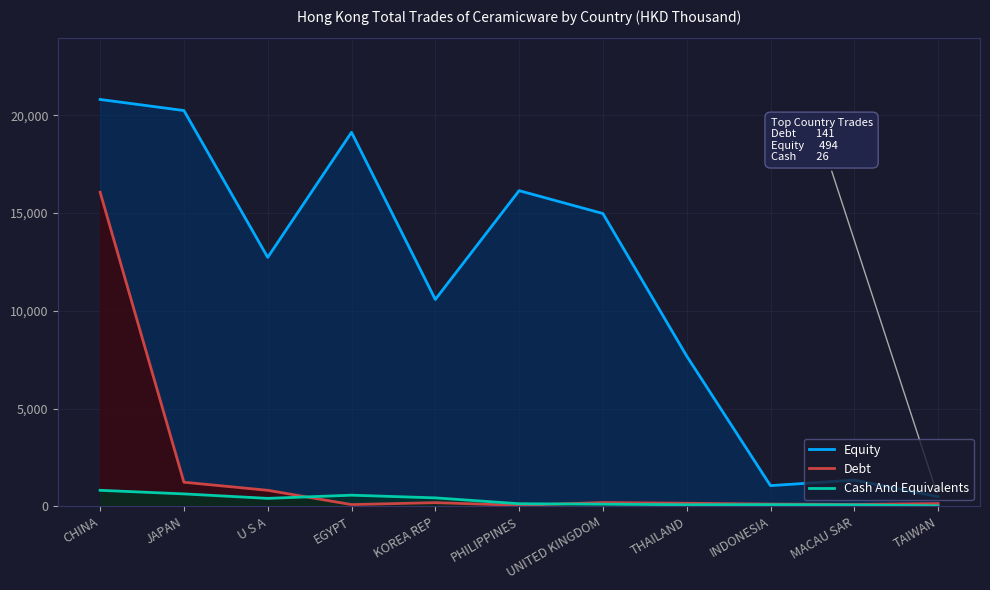

Is the value of Equity at TAIWAN greater than the value of Cash And Equivalents at TAIWAN?

Yes